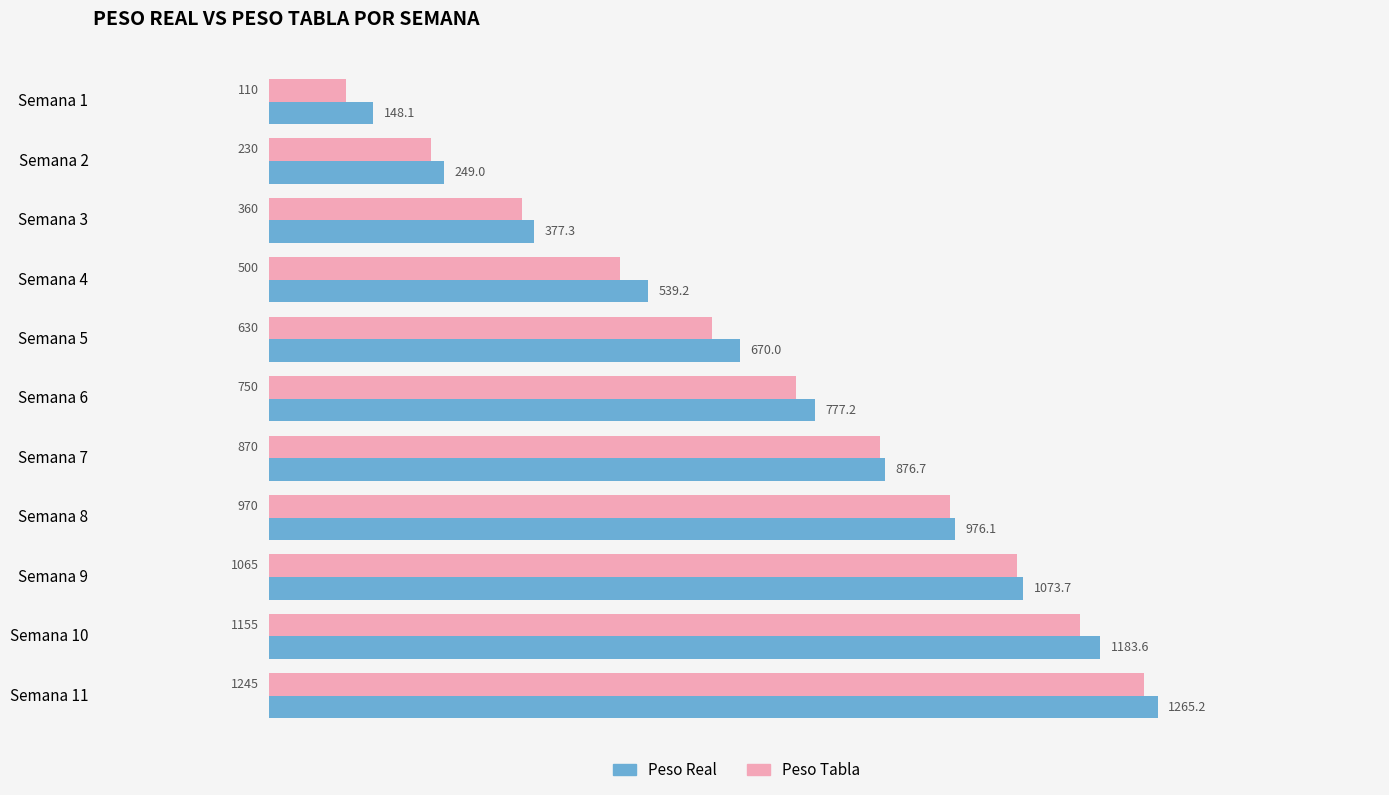

What is the average value of the Peso Real series?

739.6